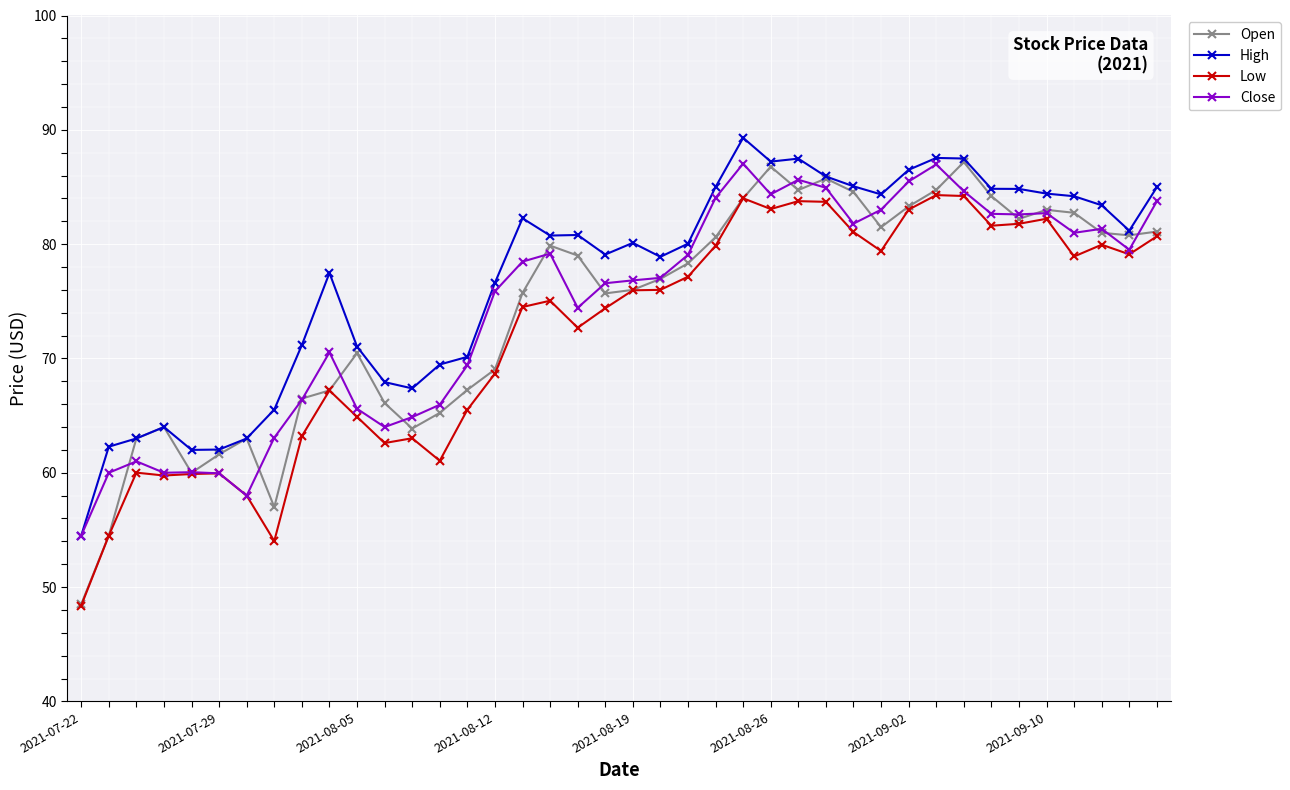

What is the average value of the Open series?

74.2